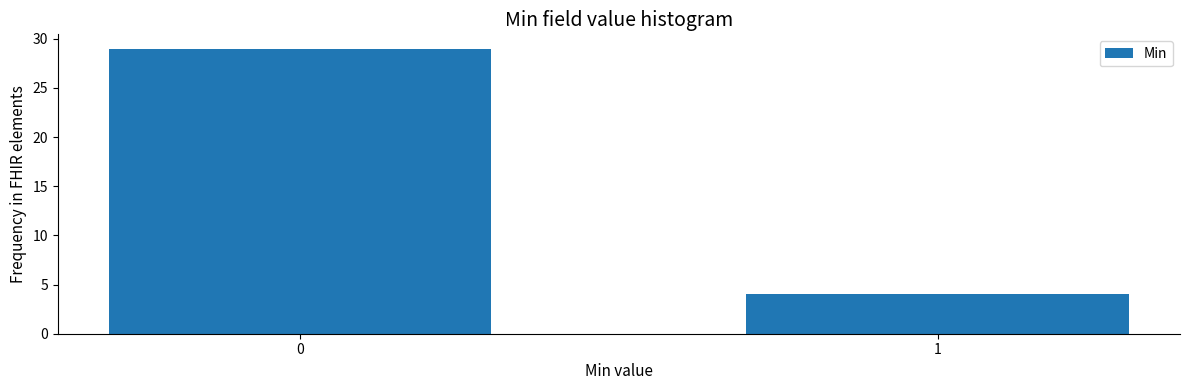

Reading right to left, transcribe all the data shown in this chart.

4	29